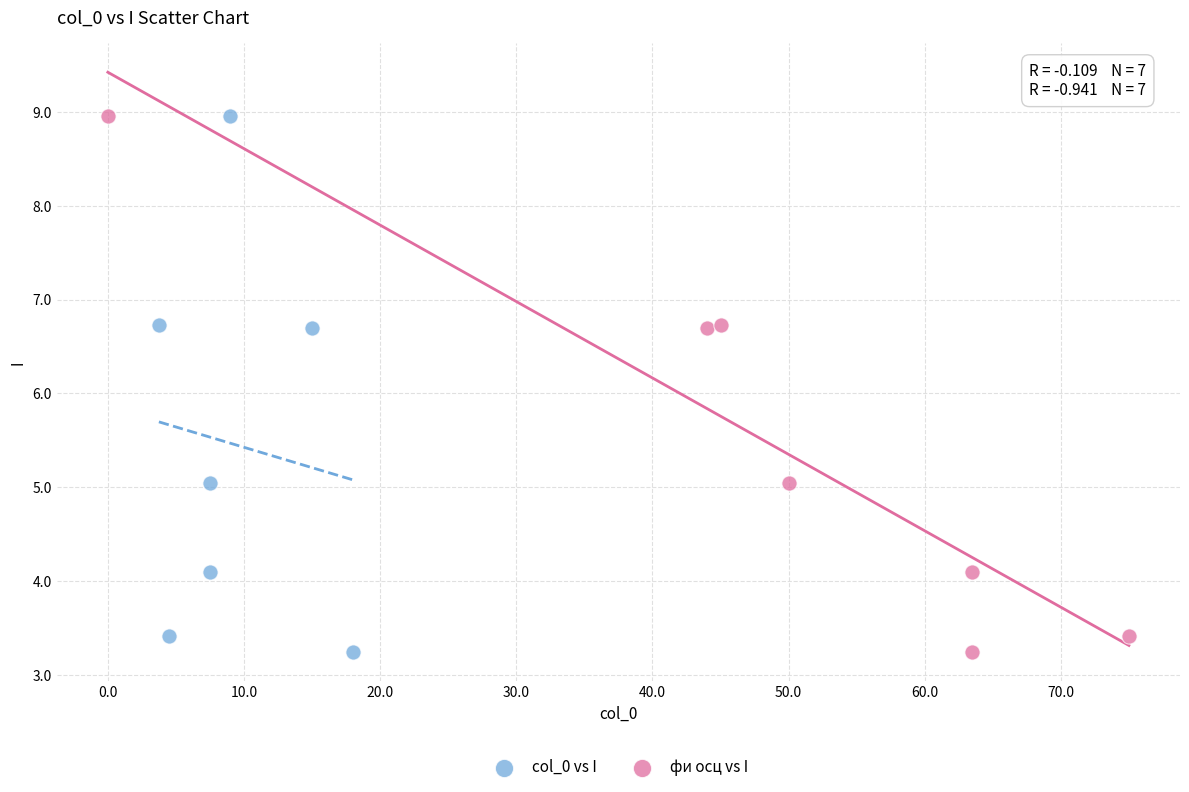

What are all the series names shown in the legend?

col_0 vs I, фи осц vs I